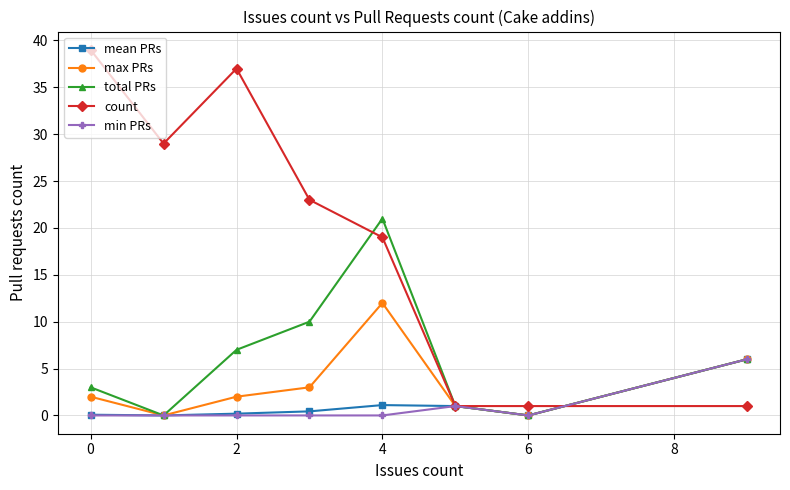

Which series has the widest spread of values?

count